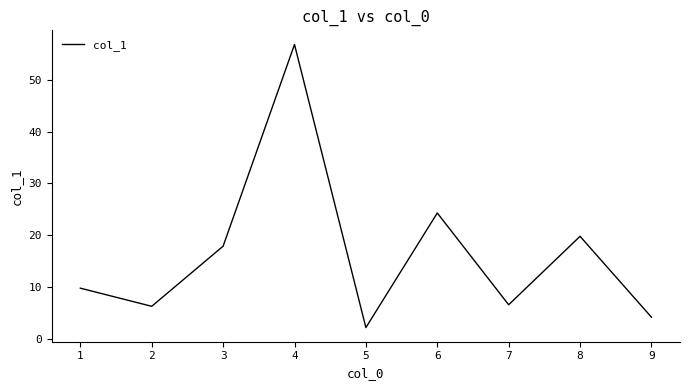

The chart shows a value of 83.7 at 4. True or false?

False